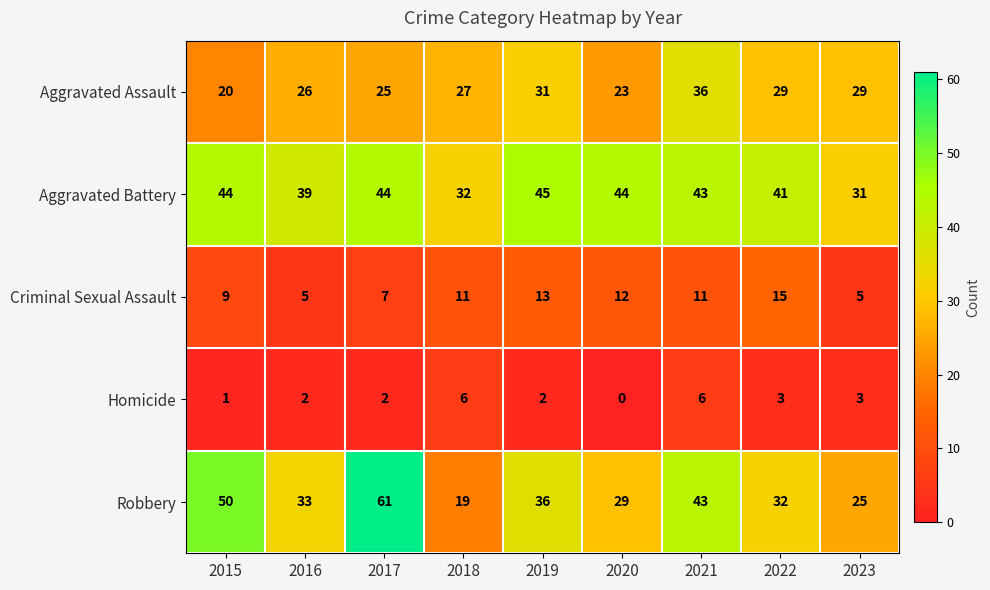

Which series has the largest total across all categories?

Aggravated Battery